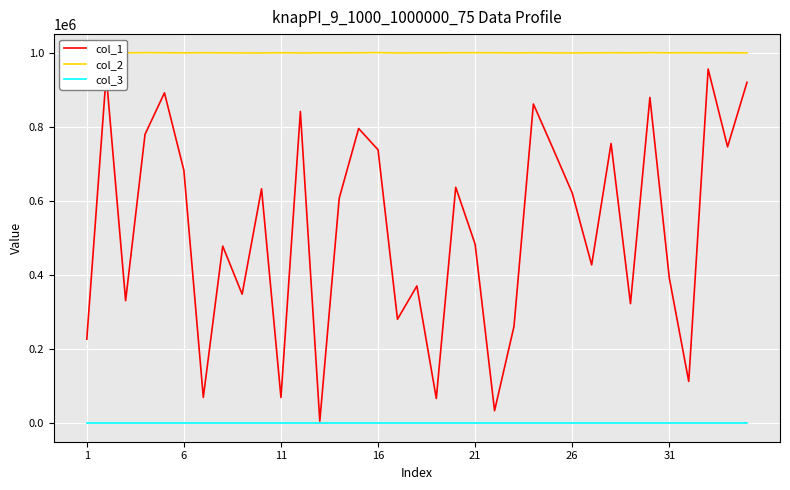

What is the smallest value displayed?

1